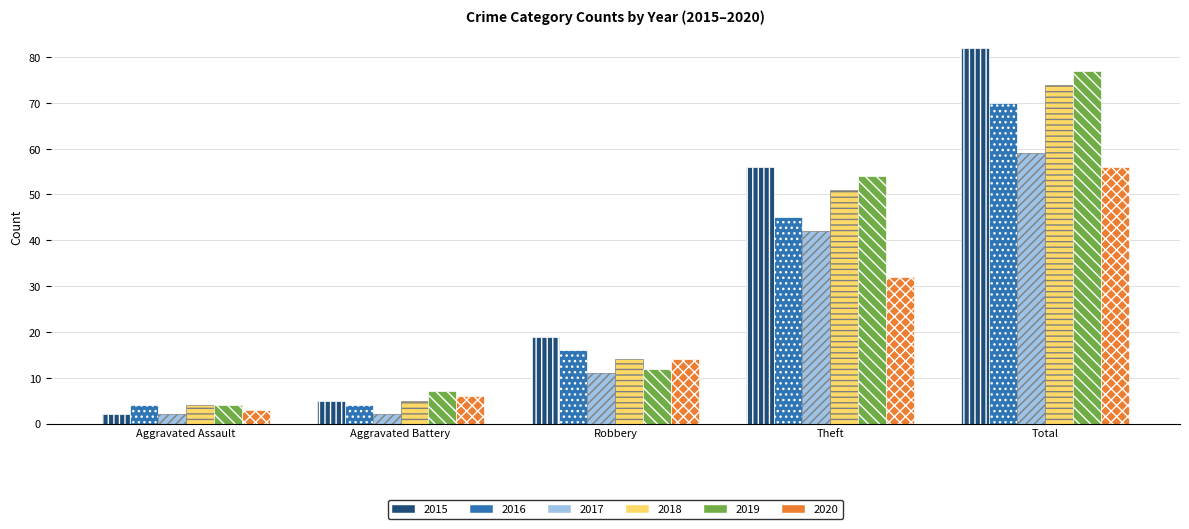

Between Aggravated Assault and Total, which series saw the biggest shift?

2015